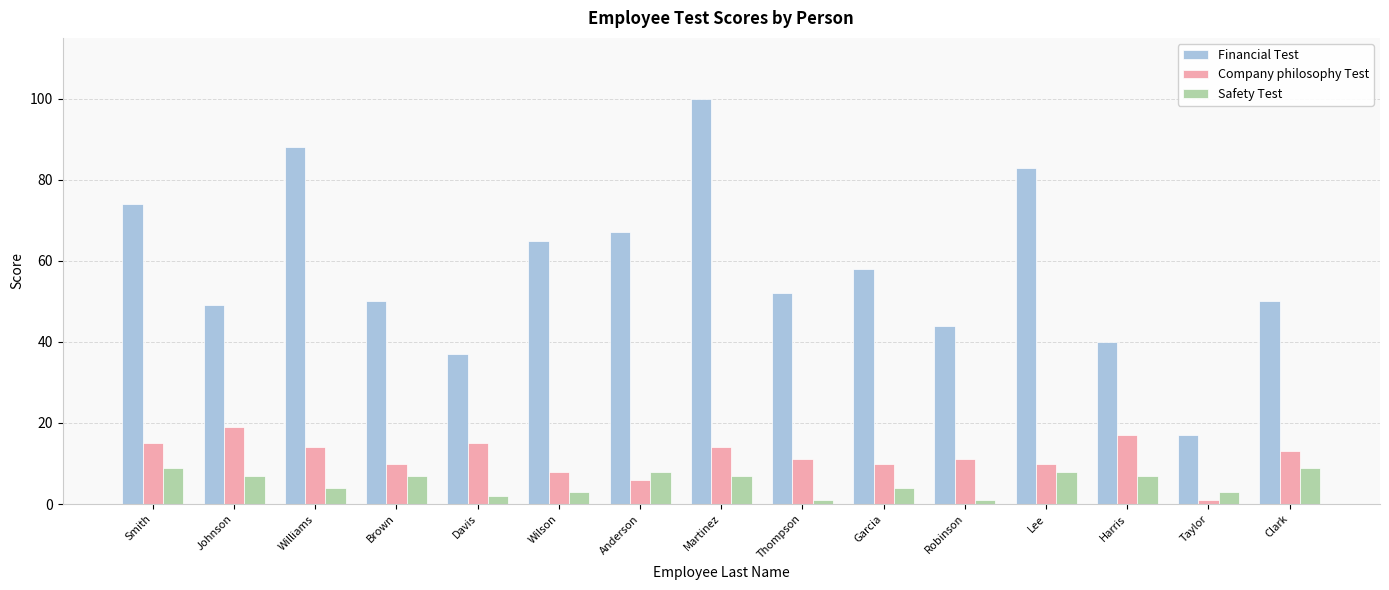

What is the lowest value of the Company philosophy Test series?

1